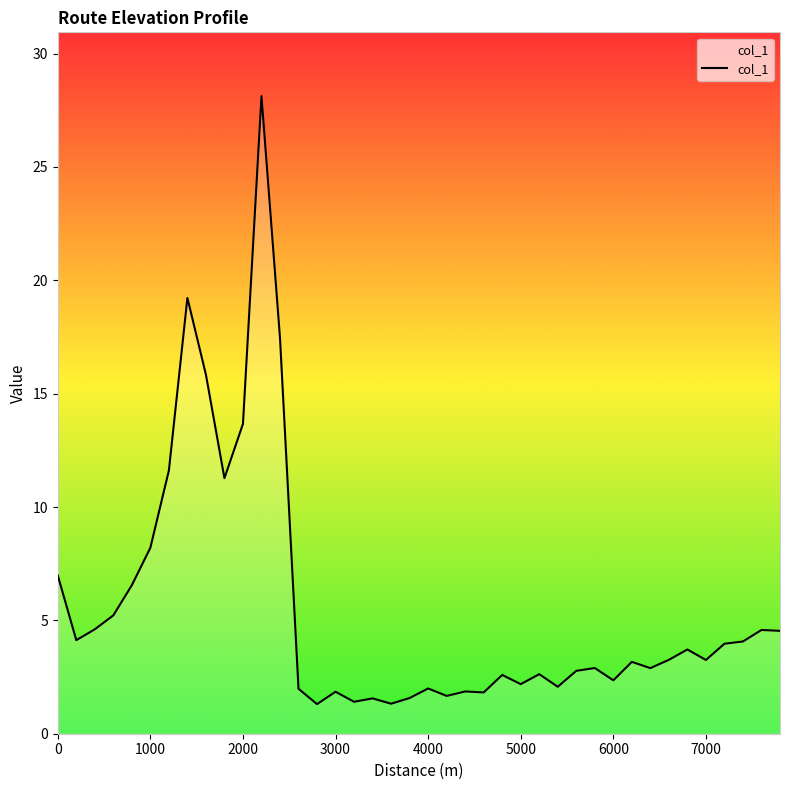

How many categories are shown in the chart?

40